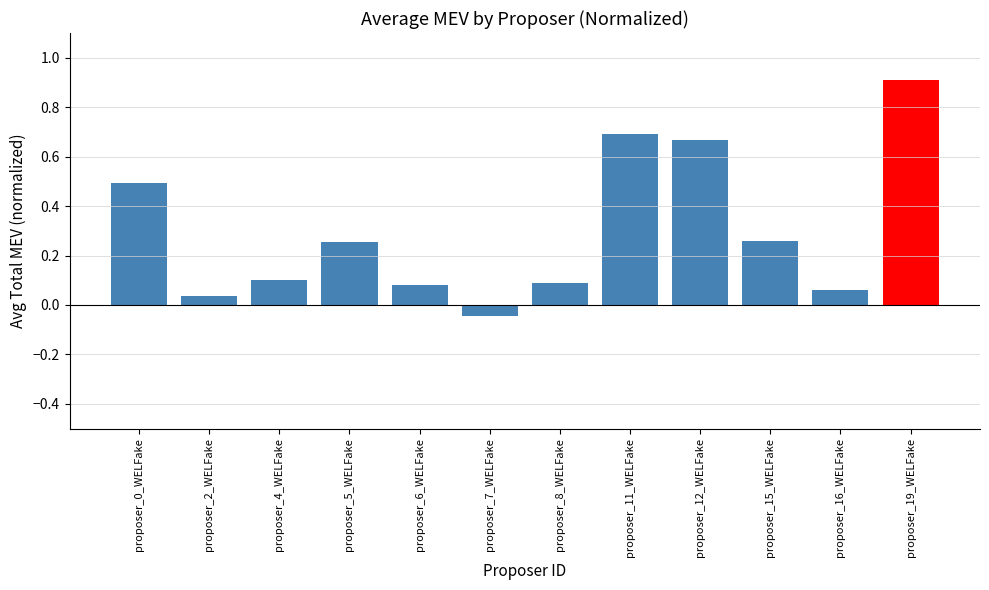

What is the maximum value shown in the chart?

0.9